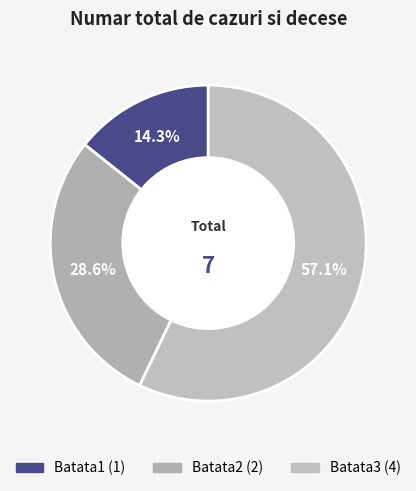

What percentage is the Batata3 slice, to the nearest percent?

57%